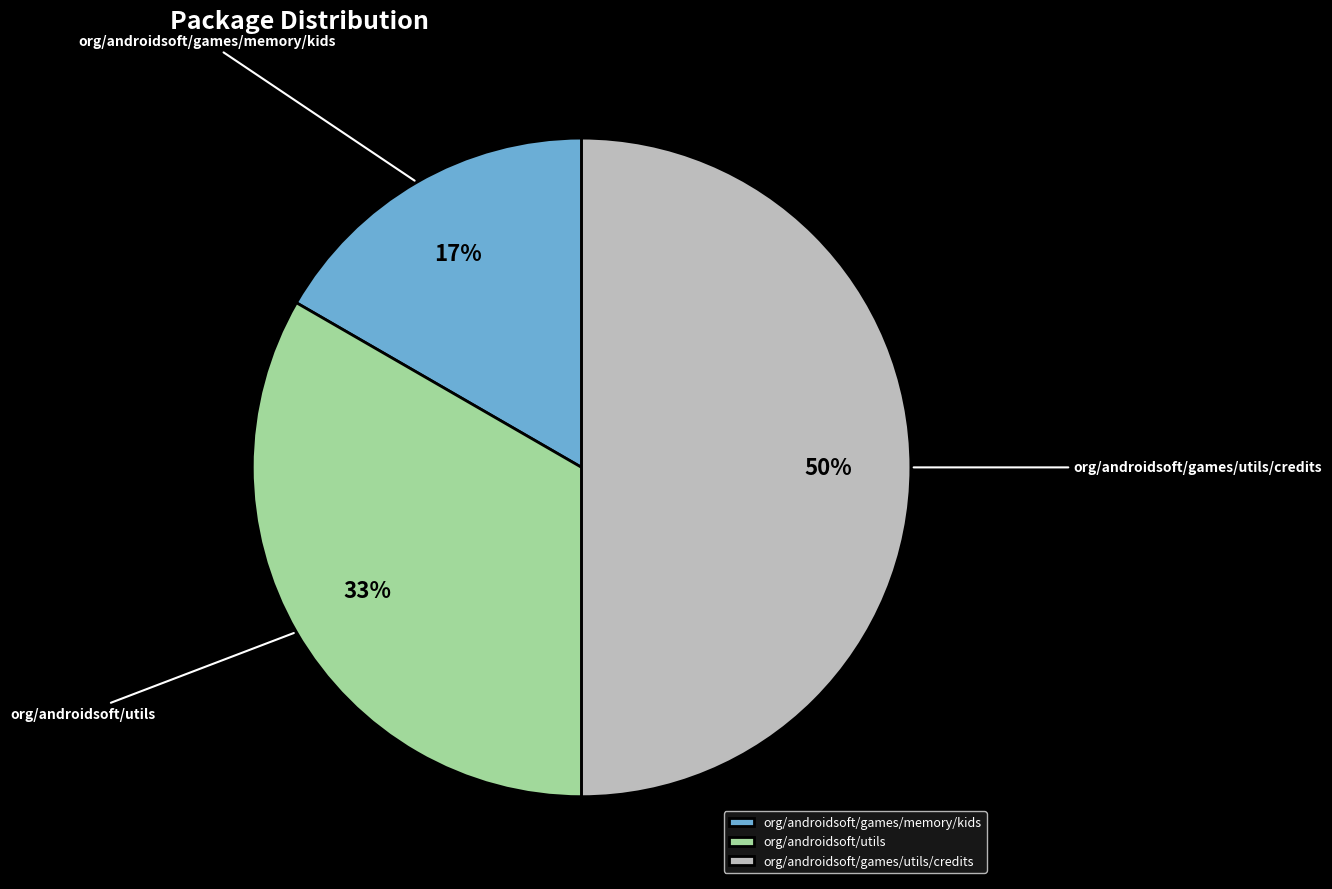

How many segments does this pie chart have?

3